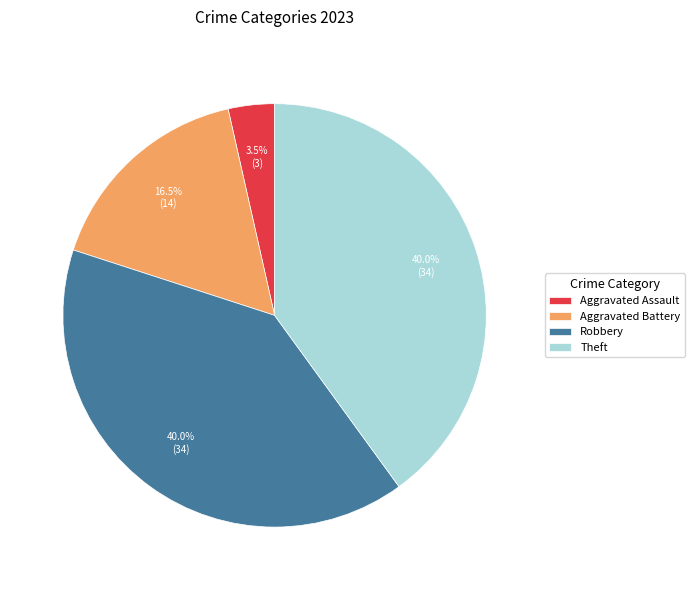

Which category has the smallest portion of the pie?

Aggravated Assault